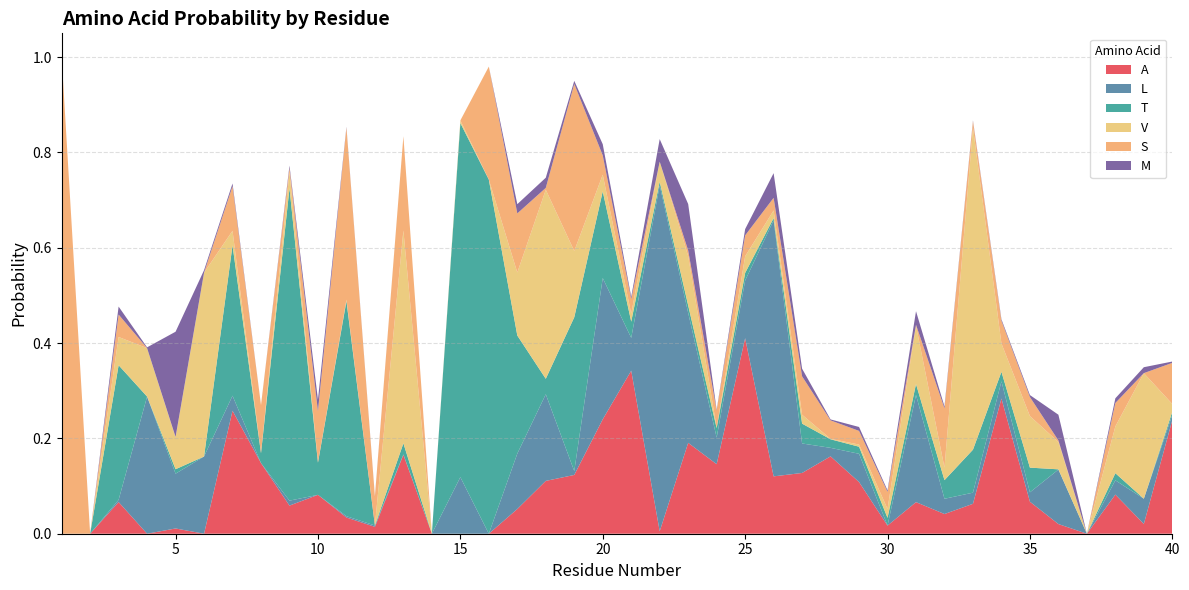

Reading left to right, transcribe all the data shown in this chart.

A: 0.0	0.0	0.1	0.0	0.0	0.0	0.3	0.1	0.1	0.1	0.0	0.0	0.2	0.0	0.0	0.0	0.1	0.1	0.1	0.2	0.3	0.0	0.2	0.1	0.4	0.1	0.1	0.2	0.1	0.0	0.1	0.0	0.1	0.3	0.1	0.0	0.0	0.1	0.0	0.2
L: 0.0	0.0	0.0	0.3	0.1	0.2	0.0	0.0	0.0	0.0	0.0	0.0	0.0	0.0	0.1	0.0	0.1	0.2	0.0	0.3	0.1	0.7	0.3	0.1	0.1	0.5	0.1	0.0	0.1	0.0	0.2	0.0	0.0	0.0	0.0	0.1	0.0	0.0	0.1	0.0
T: 0.0	0.0	0.3	0.0	0.0	0.0	0.3	0.0	0.7	0.1	0.5	0.0	0.0	0.0	0.7	0.7	0.2	0.0	0.3	0.2	0.0	0.0	0.0	0.0	0.0	0.0	0.0	0.0	0.0	0.0	0.0	0.0	0.1	0.0	0.1	0.0	0.0	0.0	0.0	0.0
V: 0.0	0.0	0.1	0.1	0.1	0.4	0.0	0.0	0.0	0.0	0.0	0.0	0.4	0.0	0.0	0.0	0.1	0.4	0.1	0.0	0.0	0.0	0.1	0.0	0.0	0.0	0.0	0.0	0.0	0.0	0.1	0.0	0.7	0.1	0.1	0.1	0.0	0.1	0.3	0.0
S: 1.0	0.0	0.0	0.0	0.0	0.0	0.1	0.1	0.0	0.1	0.4	0.1	0.2	0.0	0.0	0.2	0.1	0.0	0.4	0.0	0.0	0.0	0.0	0.0	0.0	0.0	0.1	0.0	0.0	0.0	0.0	0.1	0.0	0.0	0.0	0.0	0.0	0.0	0.0	0.1
M: 0.0	0.0	0.0	0.0	0.2	0.0	0.0	0.0	0.0	0.0	0.0	0.0	0.0	0.0	0.0	0.0	0.0	0.0	0.0	0.0	0.0	0.0	0.1	0.0	0.0	0.1	0.0	0.0	0.0	0.0	0.0	0.0	0.0	0.0	0.0	0.1	0.0	0.0	0.0	0.0